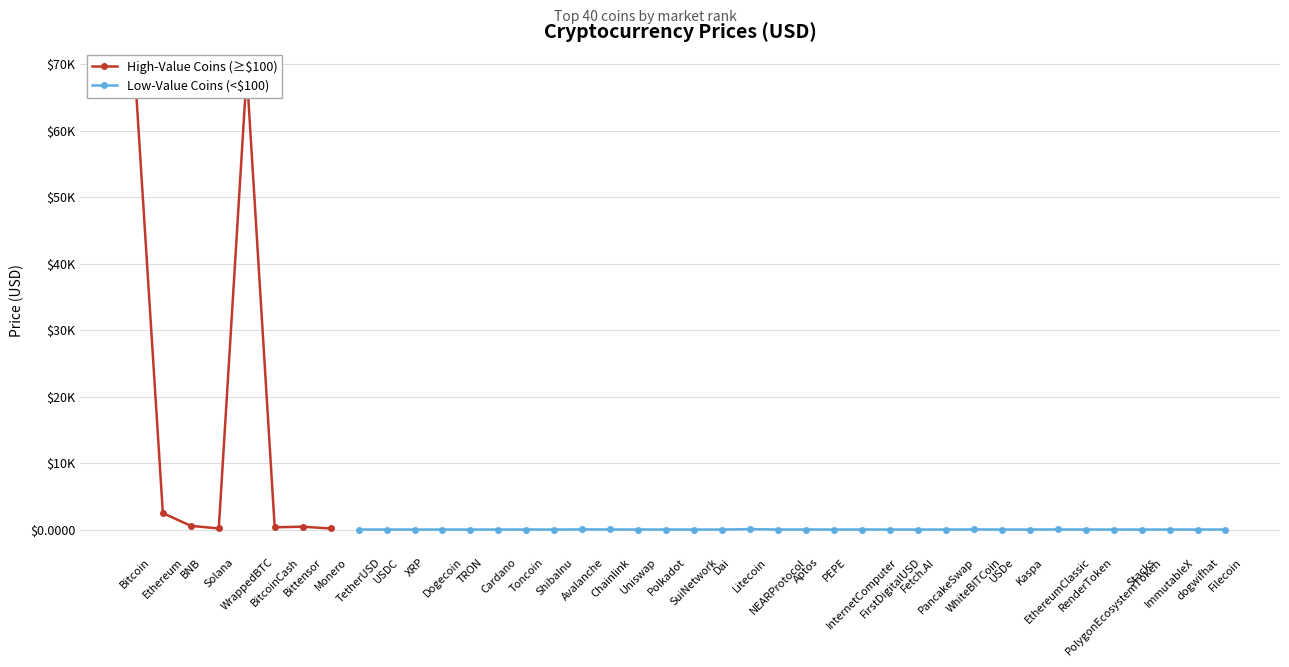

At which label does the data first exceed 3?

Bitcoin